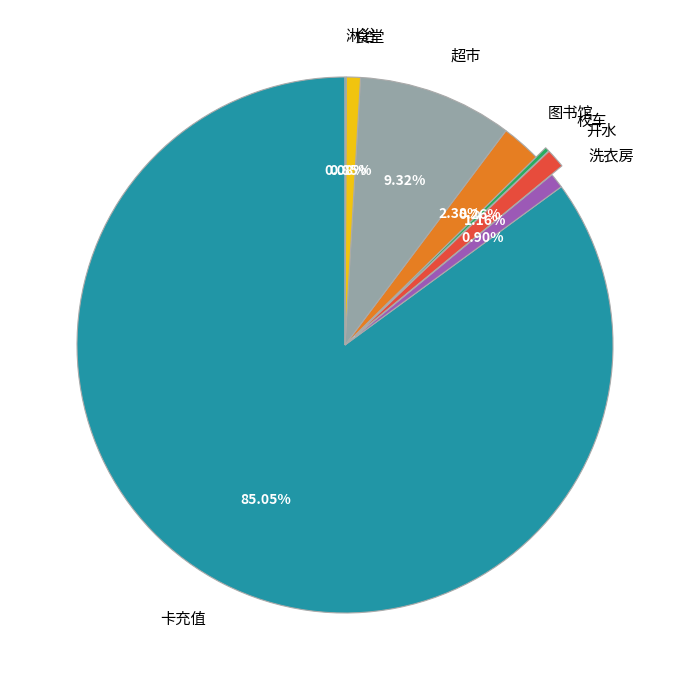

Which has a higher value, 卡充值 or 开水?

卡充值